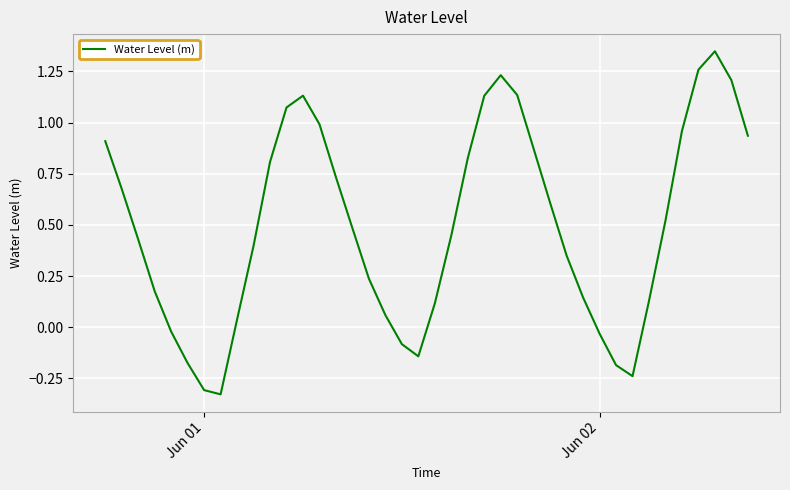

What is the difference between the maximum and minimum values?

1.7